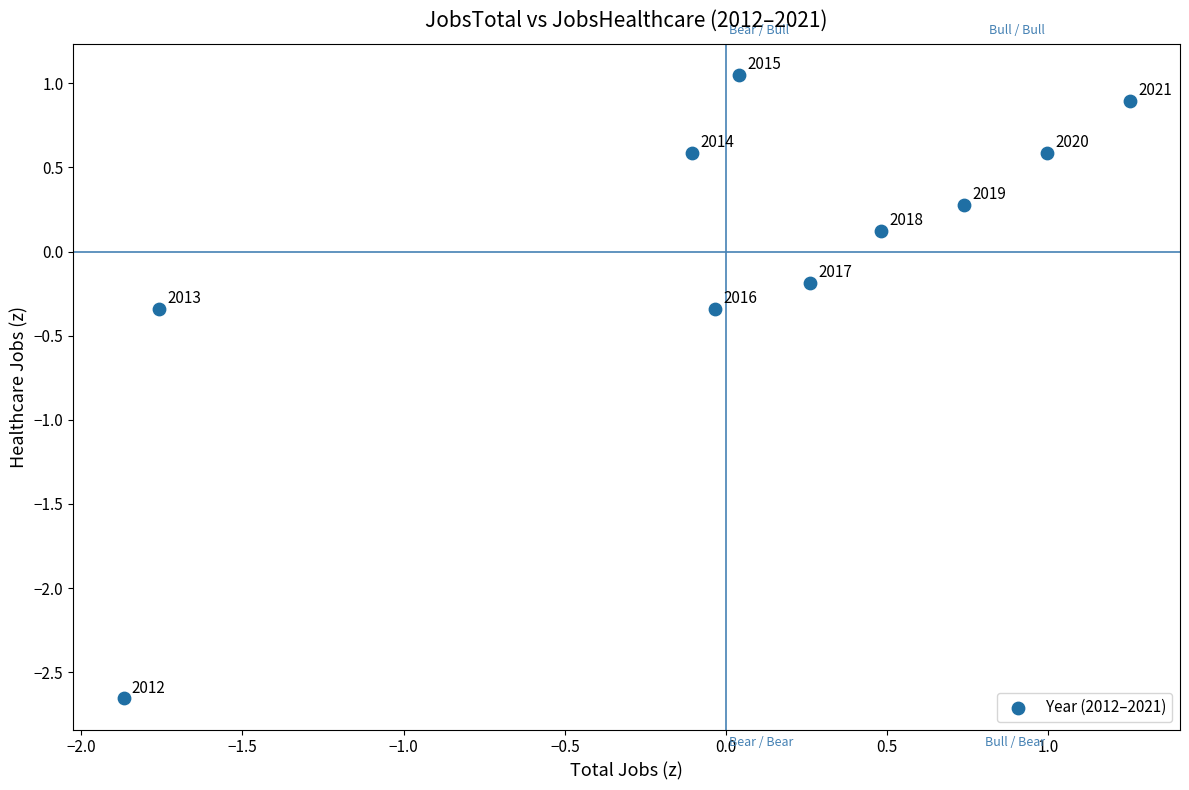

What is the range of Y values (max minus min)?

3.7